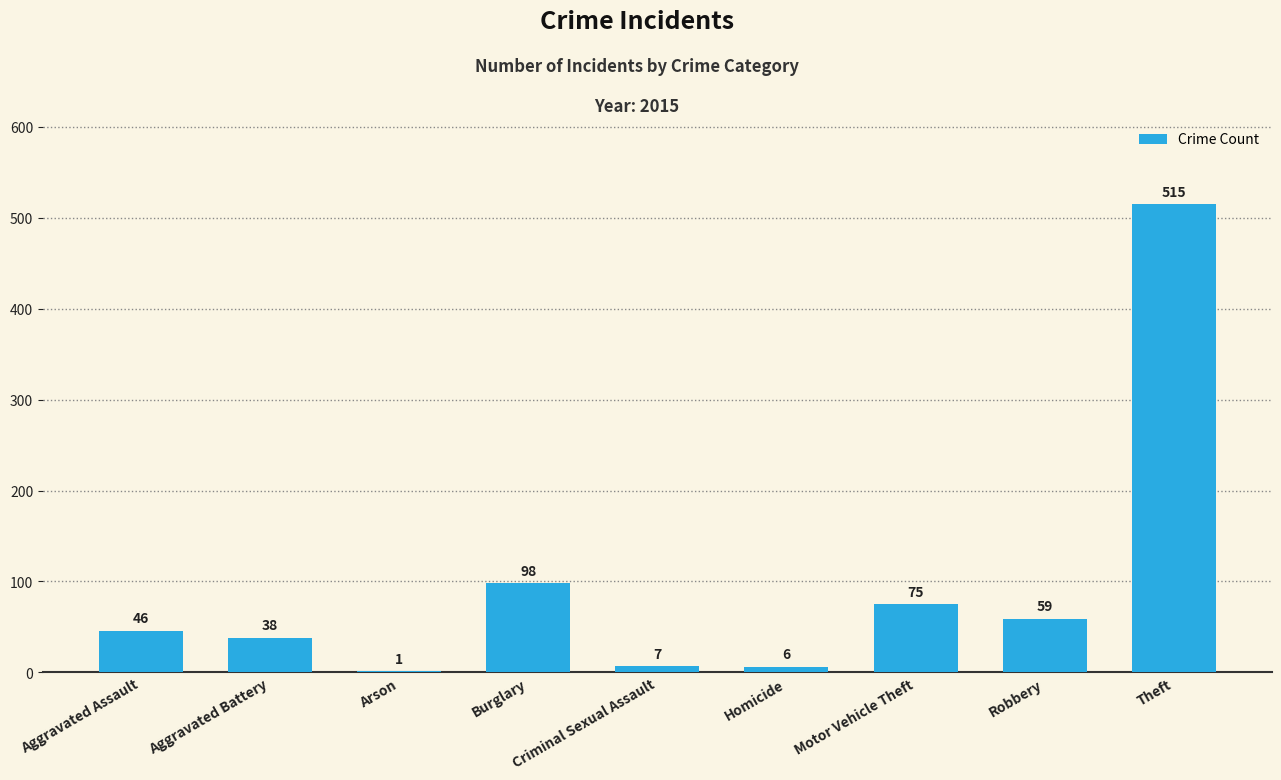

What is the ratio of the value at Theft to the value at Aggravated Battery?

13.6